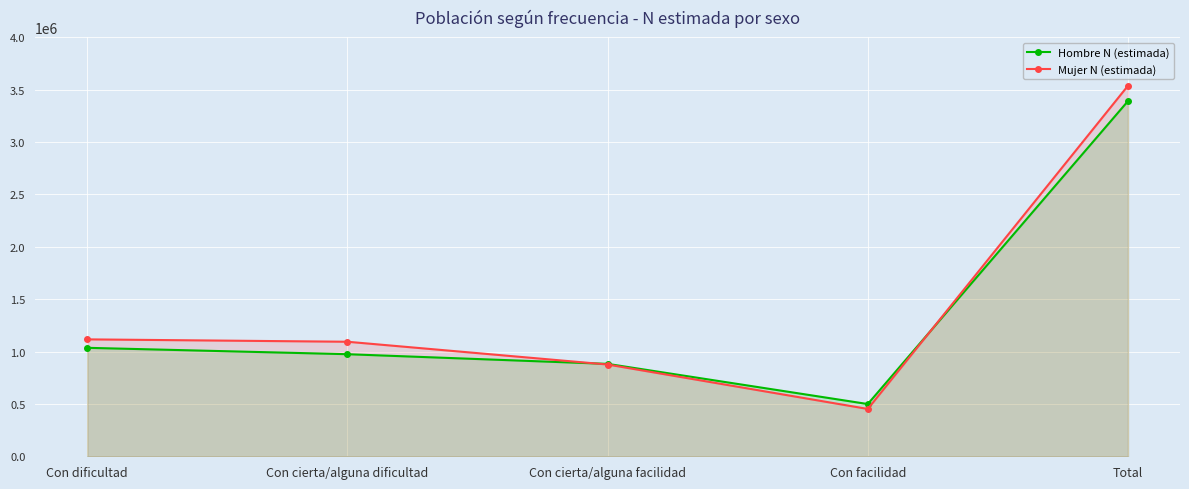

True or false: Mujer N (estimada) and Hombre N (estimada) intersect in this chart.

True